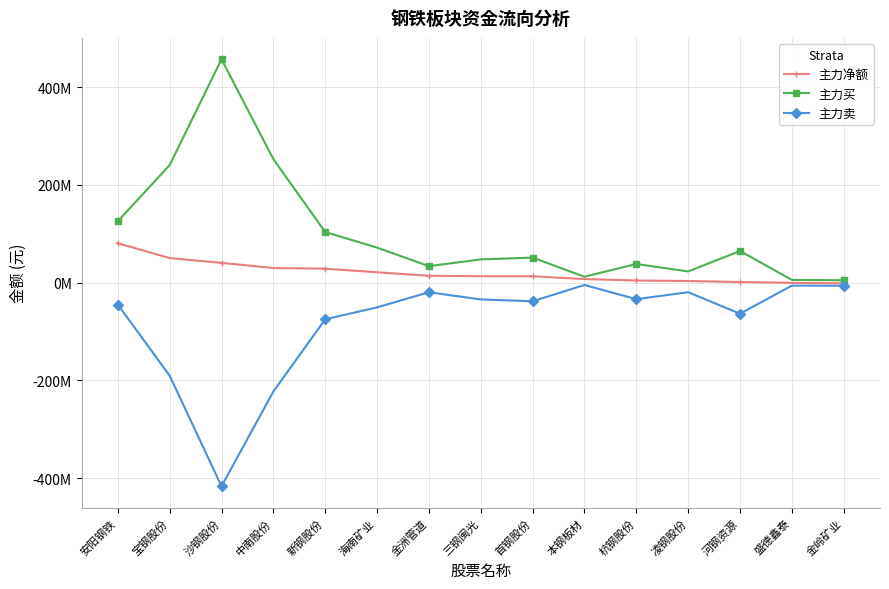

At which label is 主力净额 closest to 39678756?

沙钢股份